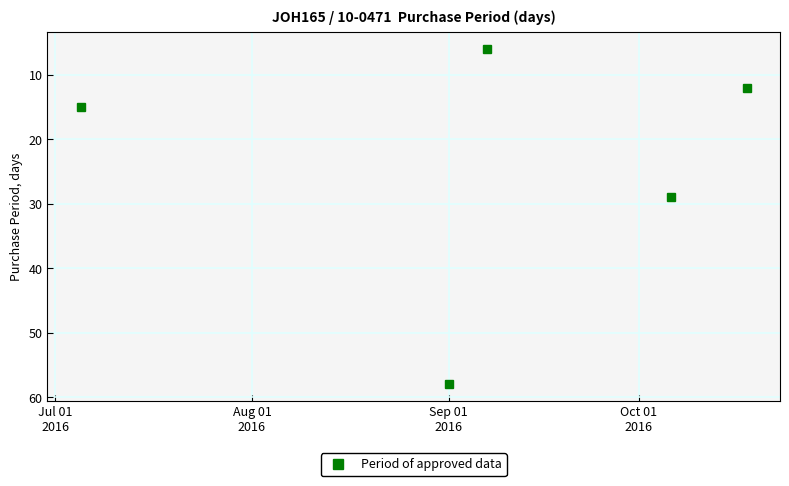

Reading right to left, extract all data points from this chart.

12	29	6	58	15